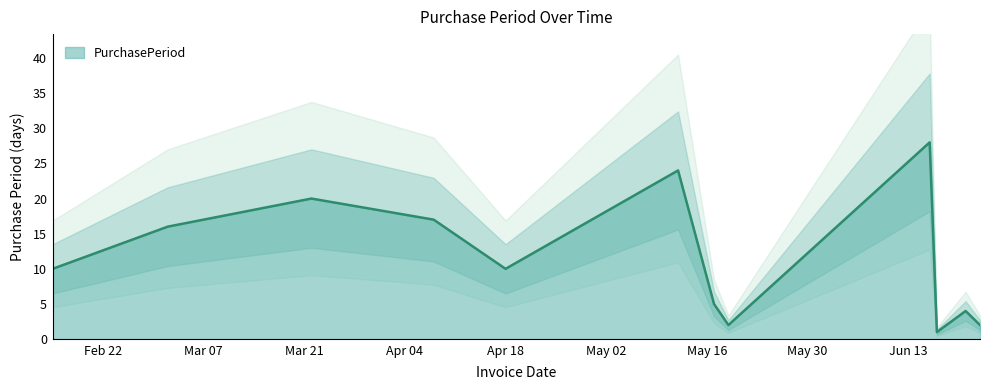

Where is the data nearest to the value 14?

2016-03-02